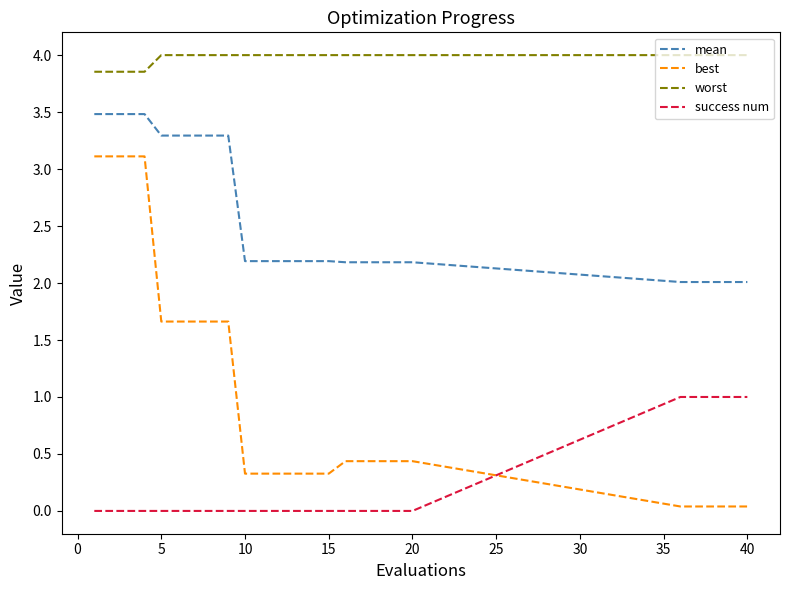

Does the chart have visible grid lines?

No